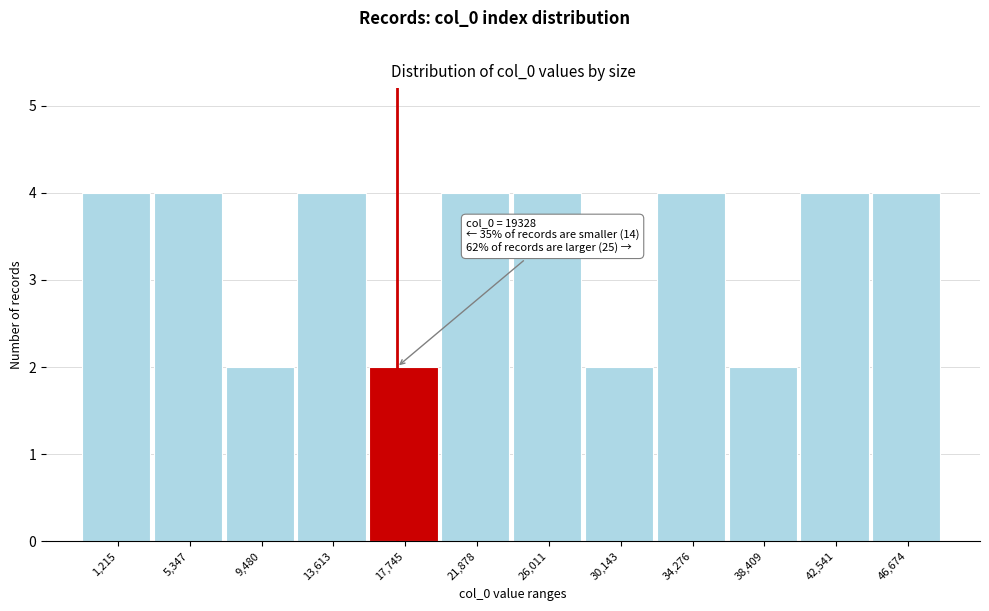

Reading left to right, what are all the values shown in this chart?

1,215=4	5,347=4	9,480=2	13,613=4	17,745=2	21,878=4	26,011=4	30,143=2	34,276=4	38,409=2	42,541=4	46,674=4